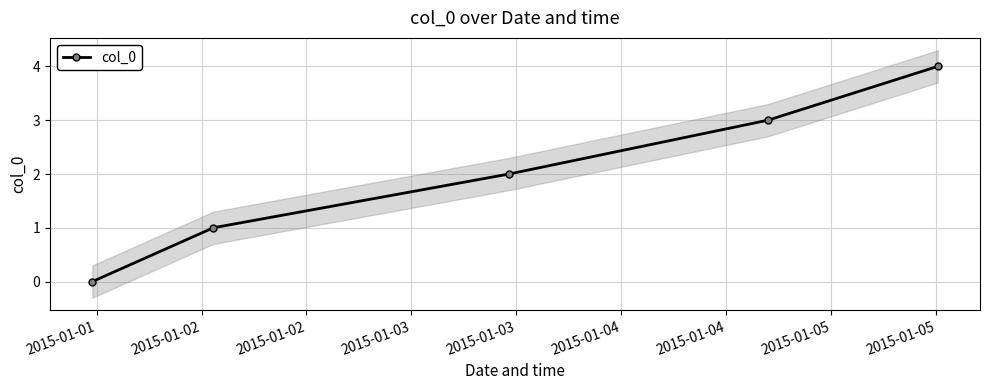

True or false: col_0 has more than 1 interior local peaks.

False